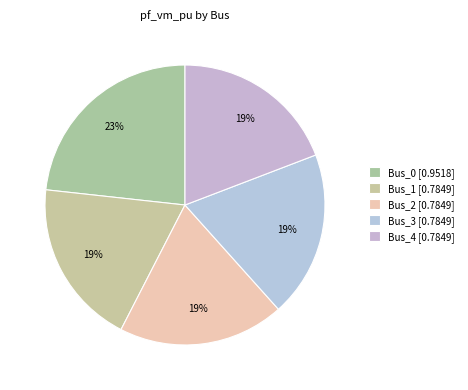

Rank the categories by value from highest to lowest.

Bus_0, Bus_3, Bus_4, Bus_2, Bus_1